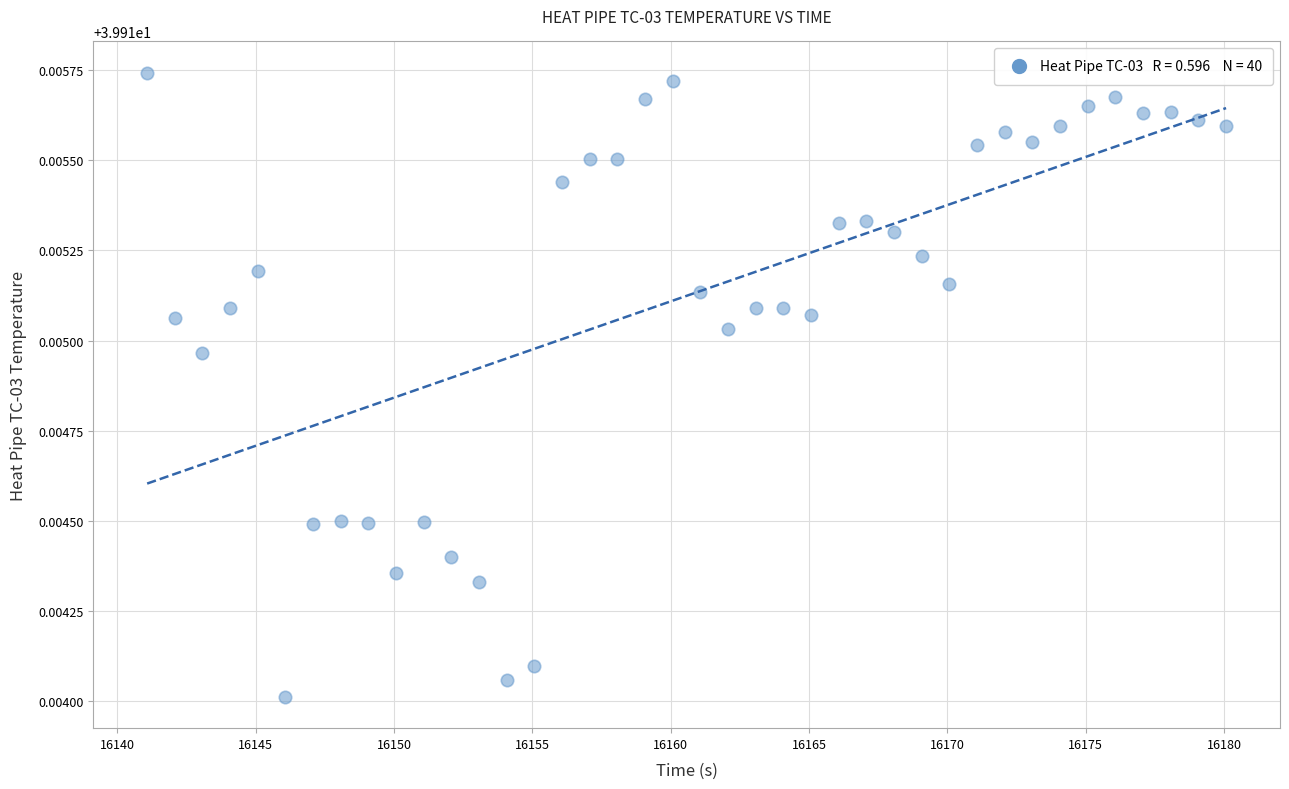

What is the range of X values (max minus min)?

39.0